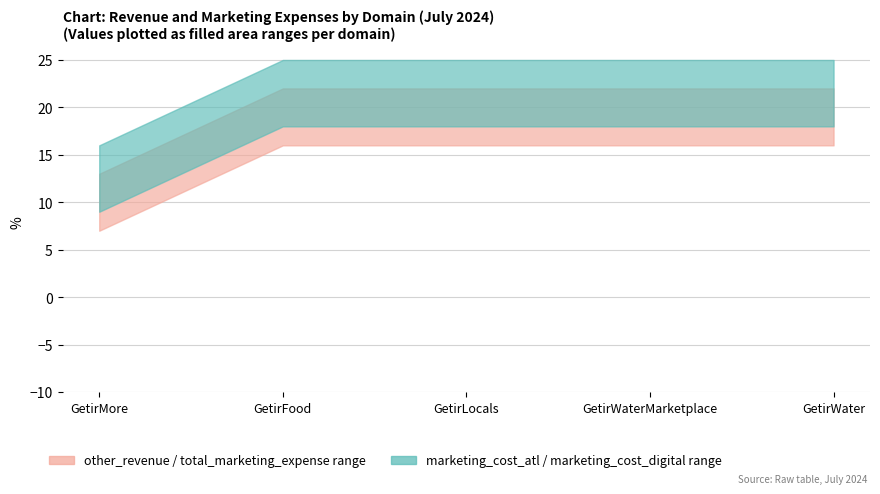

At which category does the chart reach its peak across all series?

GetirFood